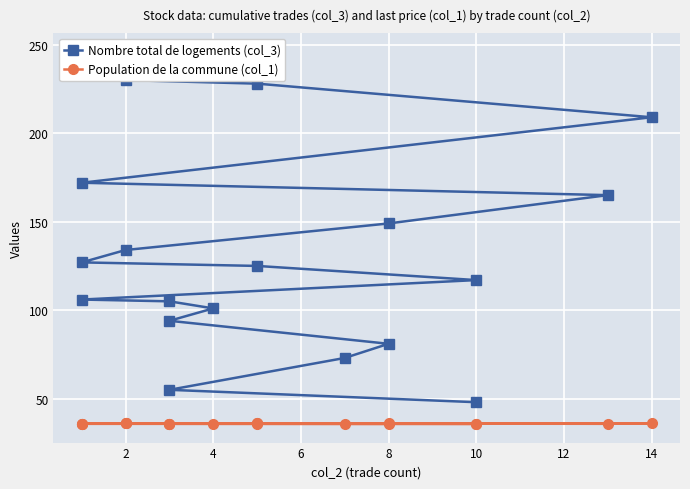

True or false: Nombre total de logements (col_3) has more than 1 interior local peaks.

False